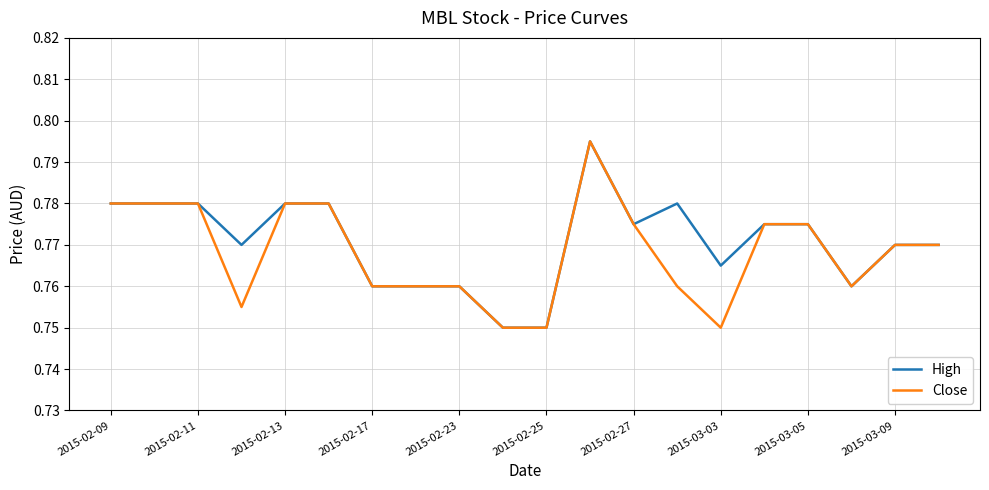

In Close, how many points are higher than both neighbors (excluding endpoints)?

1